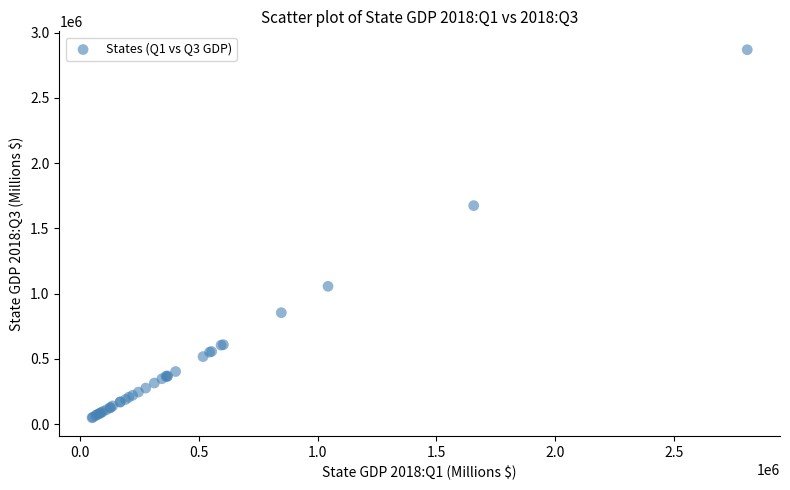

What Y value in the scatter plot is closest to 1459468?

1674704.9